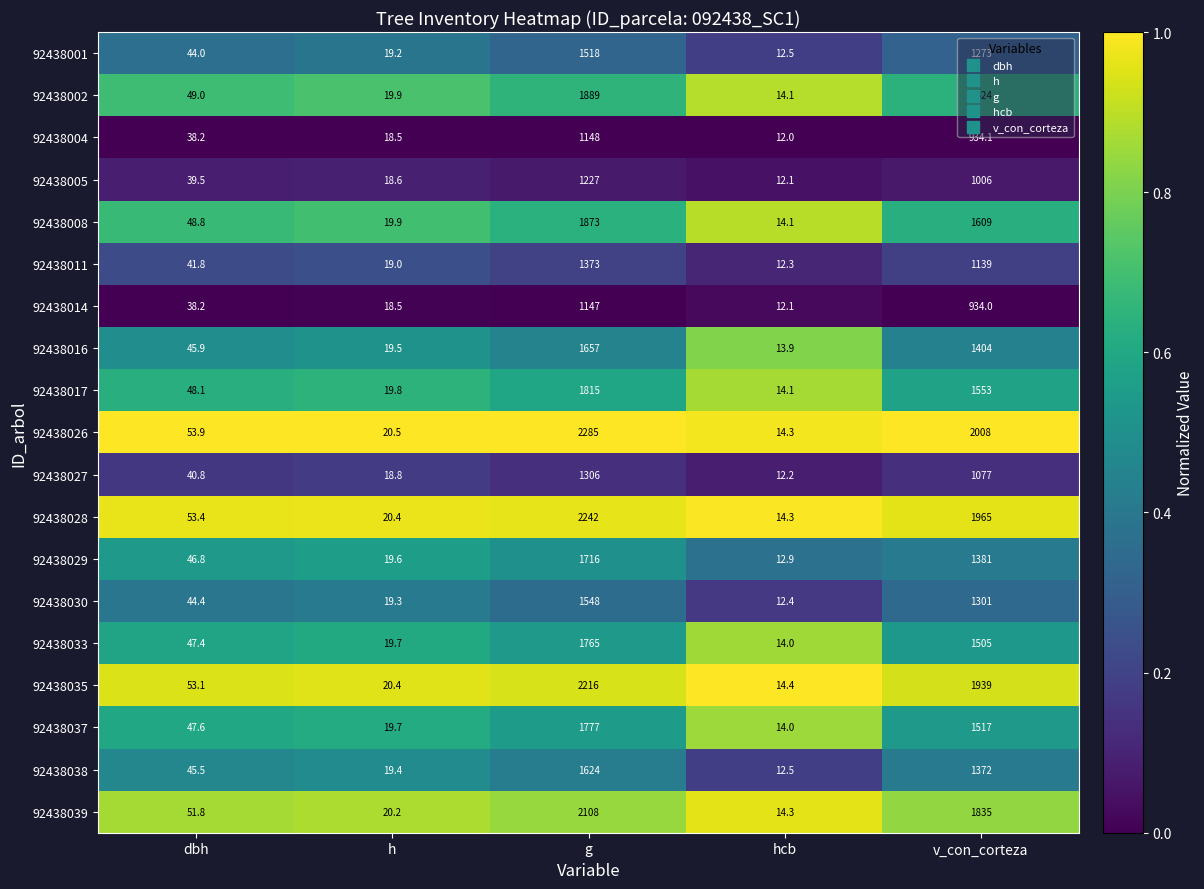

Which series changed the most between h and v_con_corteza?

92438026